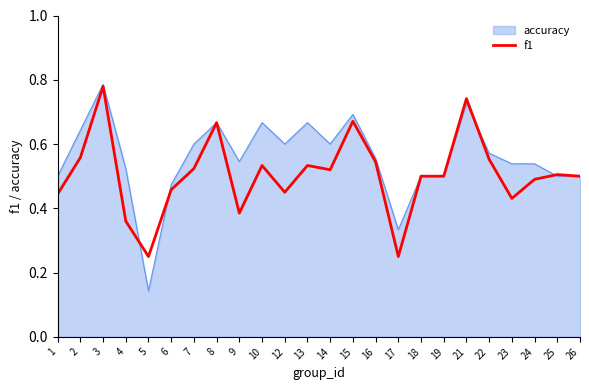

The value of f1 at 3 is 0.5. True or false?

False